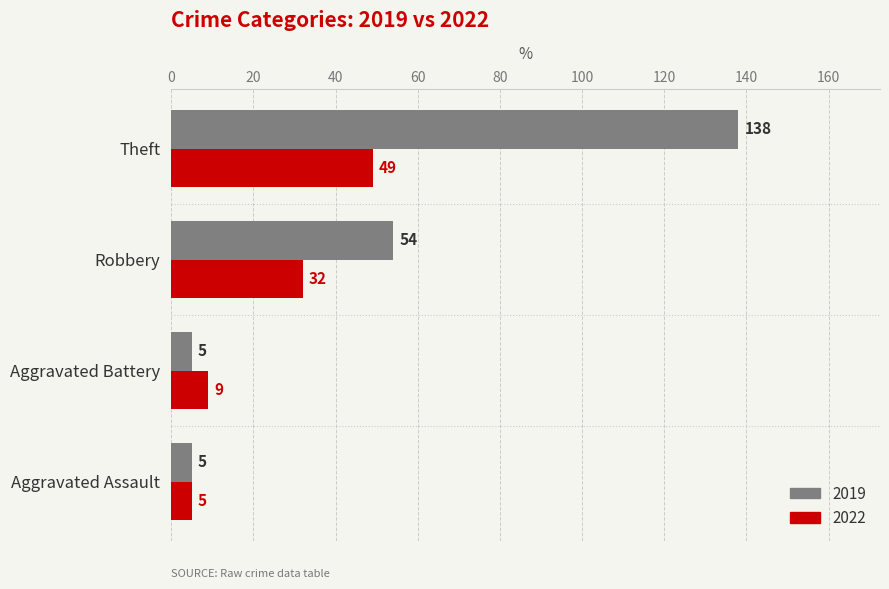

Is the value of 2022 at Robbery greater than the value of 2019 at Robbery?

No